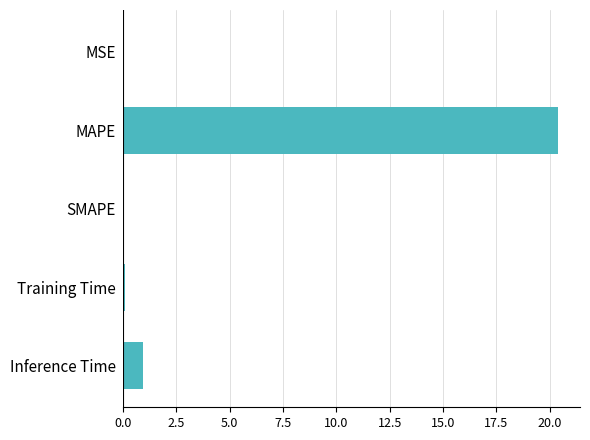

True or false: the data shows 0.0 at SMAPE.

True